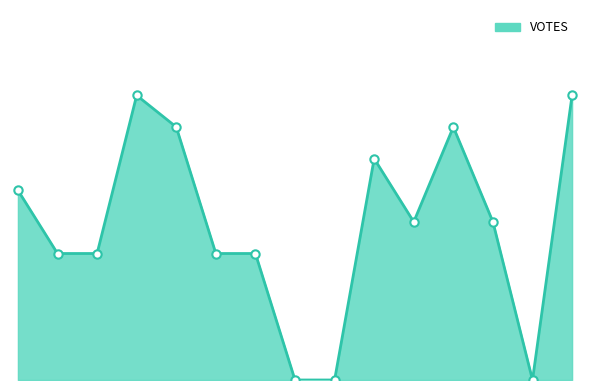

How many lines are shown in the chart?

1